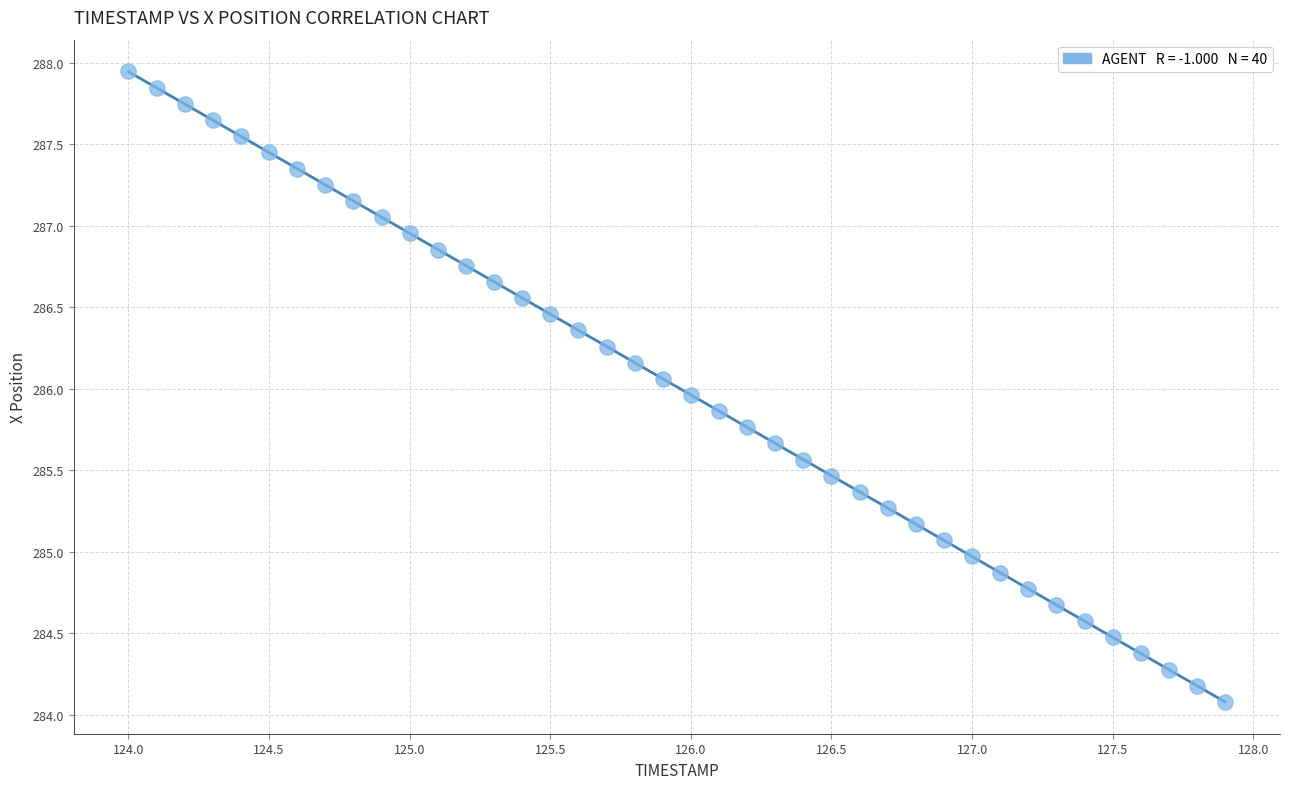

What is the range of Y values (max minus min)?

3.9